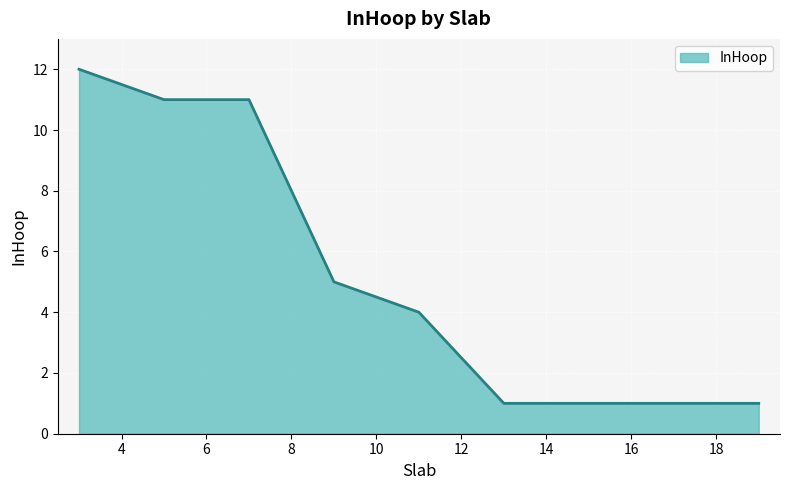

What is the sum of all values?

46